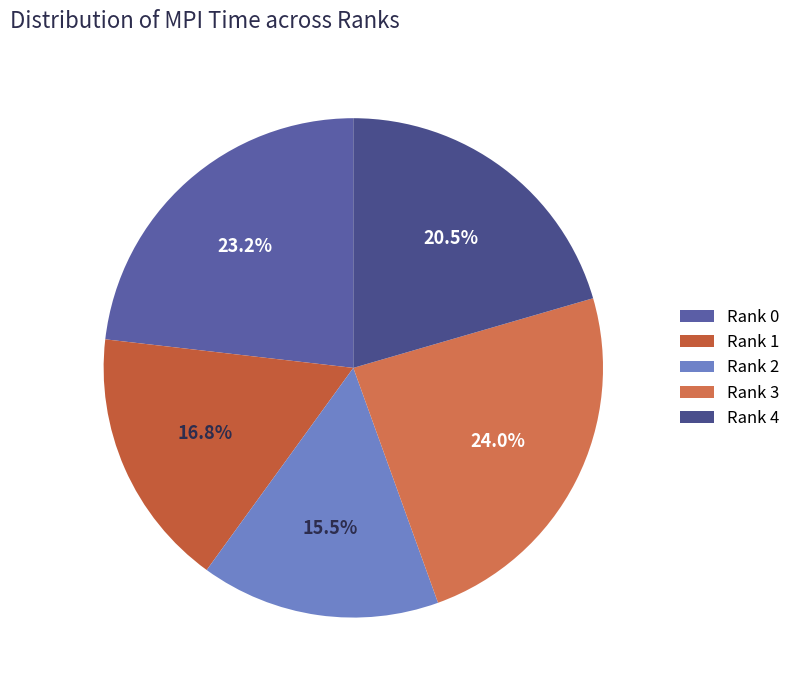

Is there any slice that represents more than half of the pie?

No